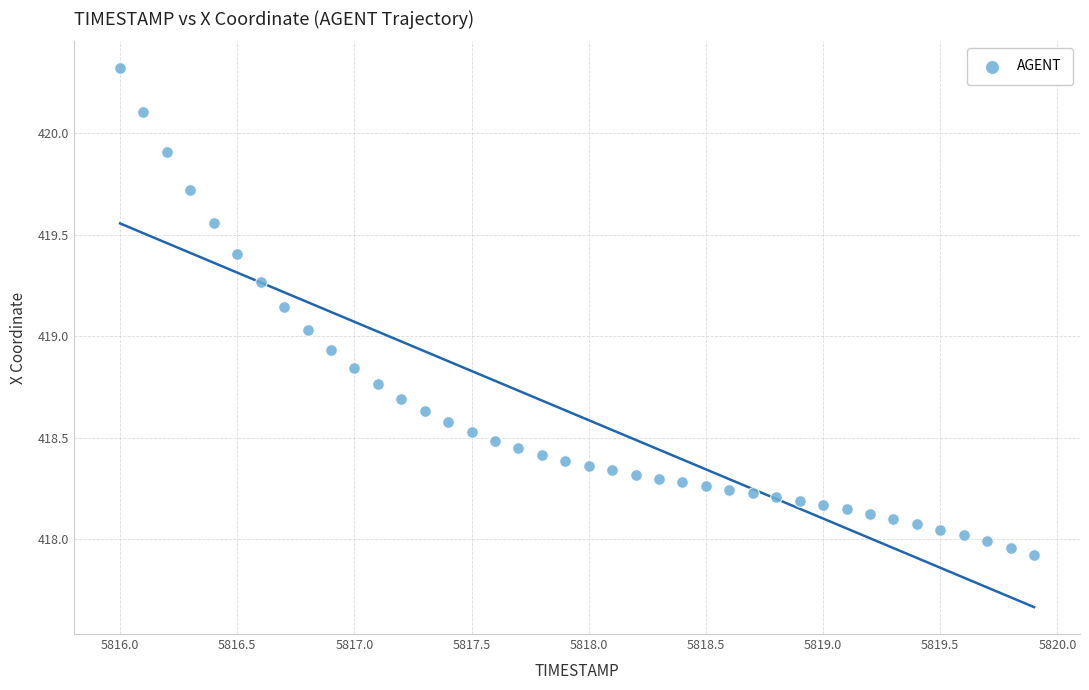

What is the range of Y values (max minus min)?

2.4